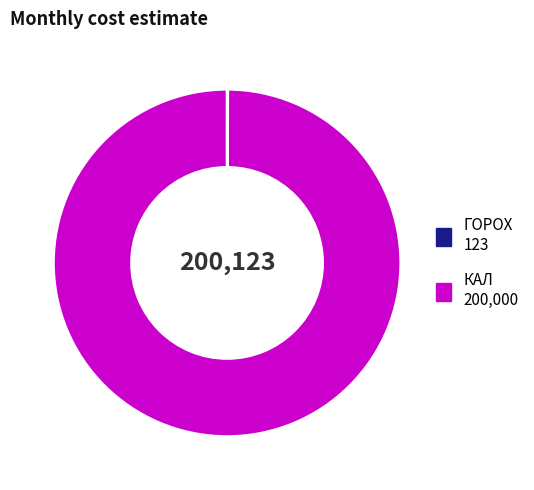

Which category has the biggest portion of the pie?

КАЛ